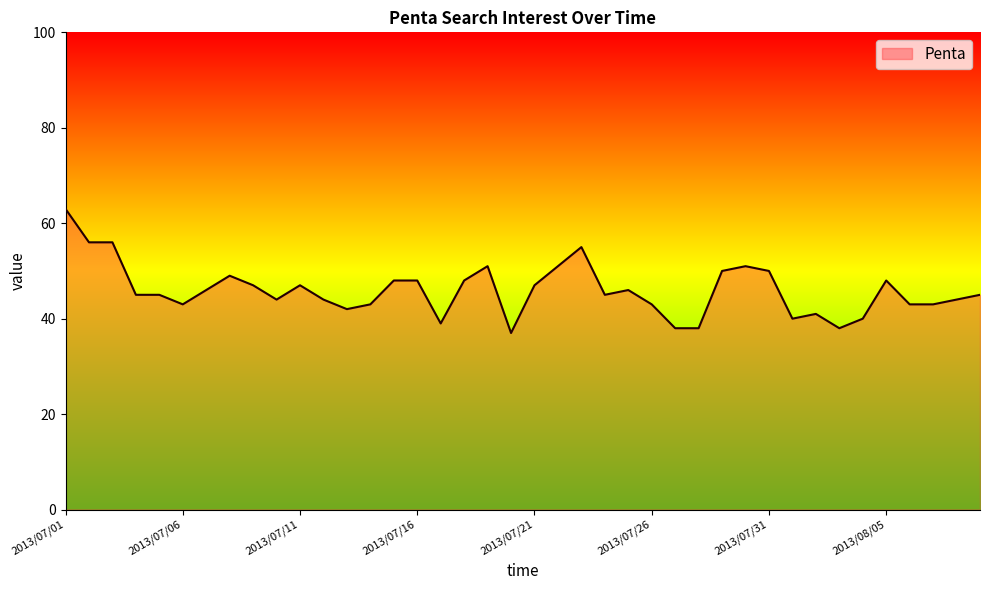

What is the maximum value shown in the chart?

63